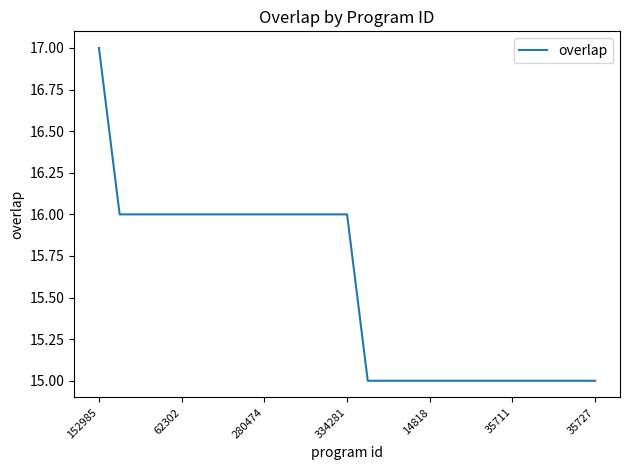

What is the minimum value shown in the chart?

15